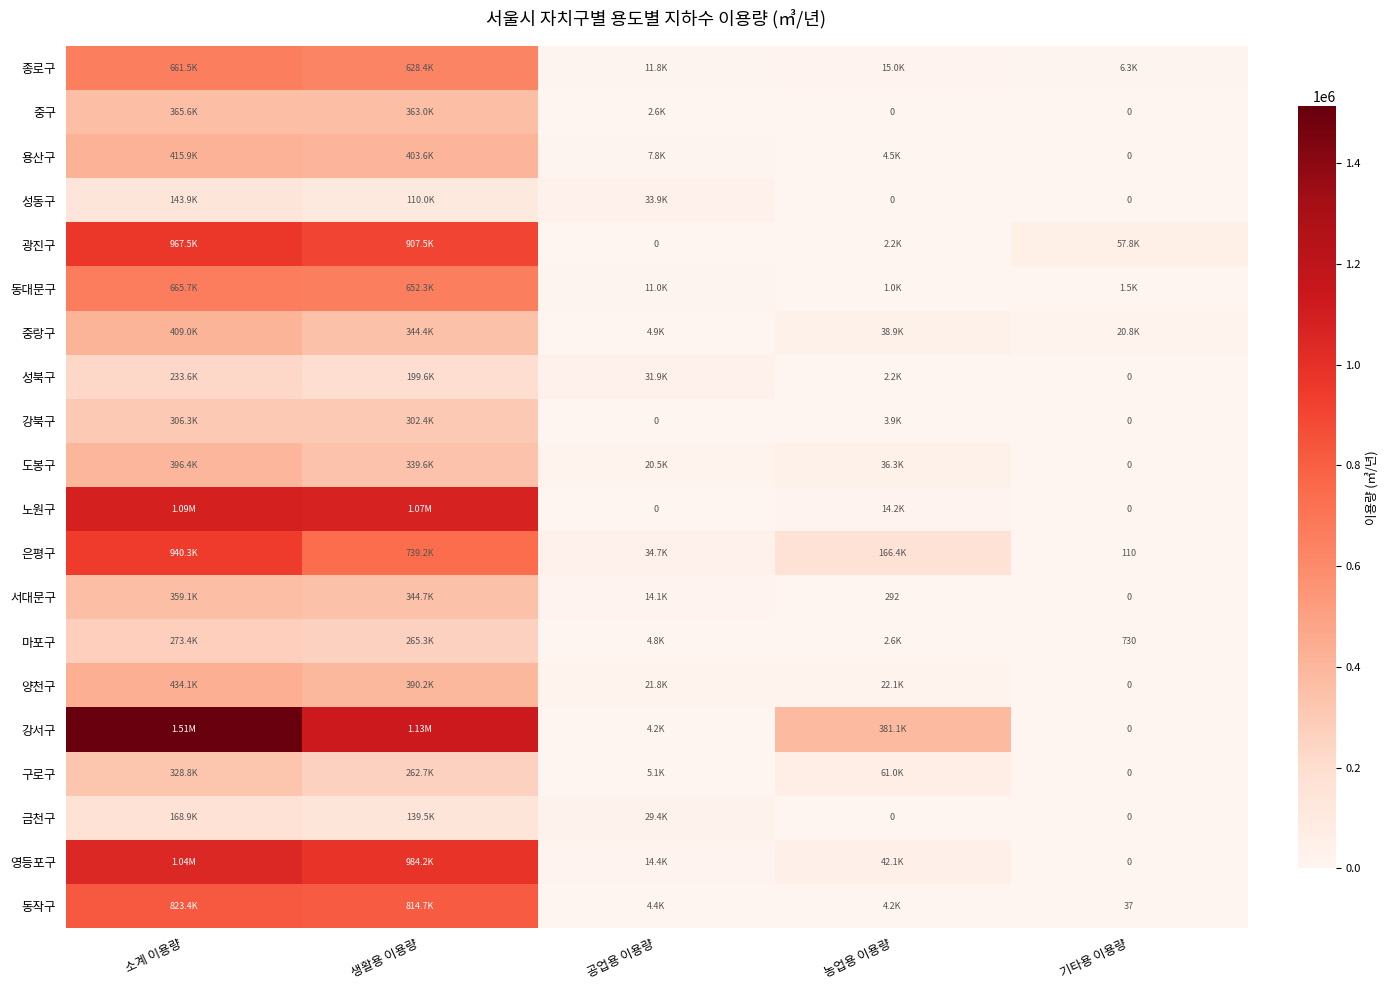

Between 소계 이용량 and 기타용 이용량, which series saw the biggest shift?

강서구